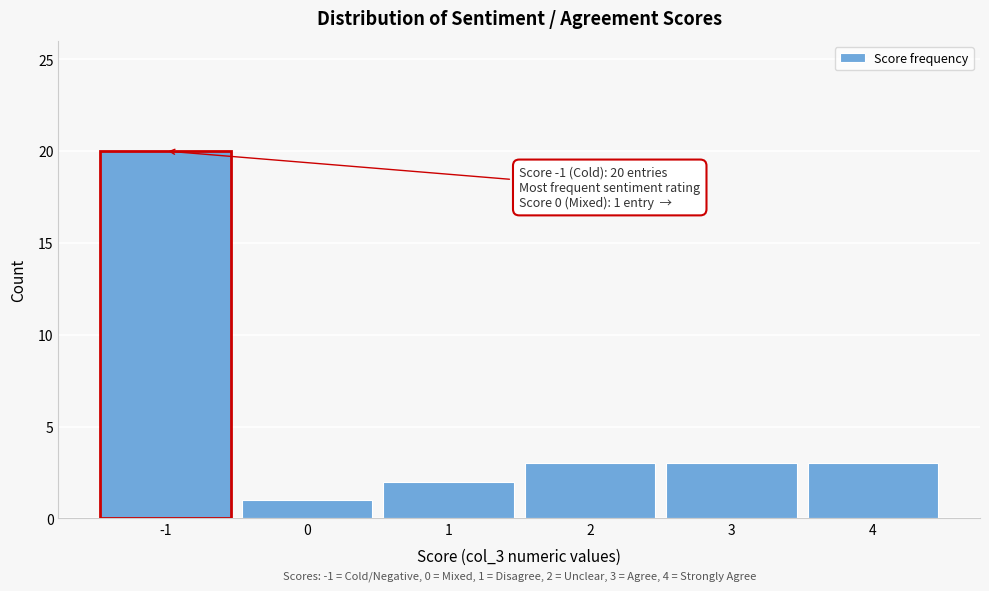

Reading left to right, extract all data points from this chart.

20	1	2	3	3	3